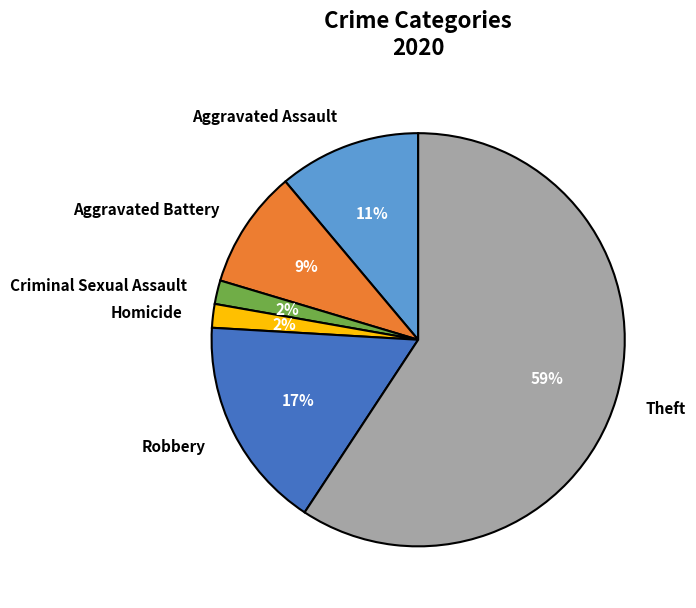

To the nearest percent, what percentage of the pie is Criminal Sexual Assault?

2%